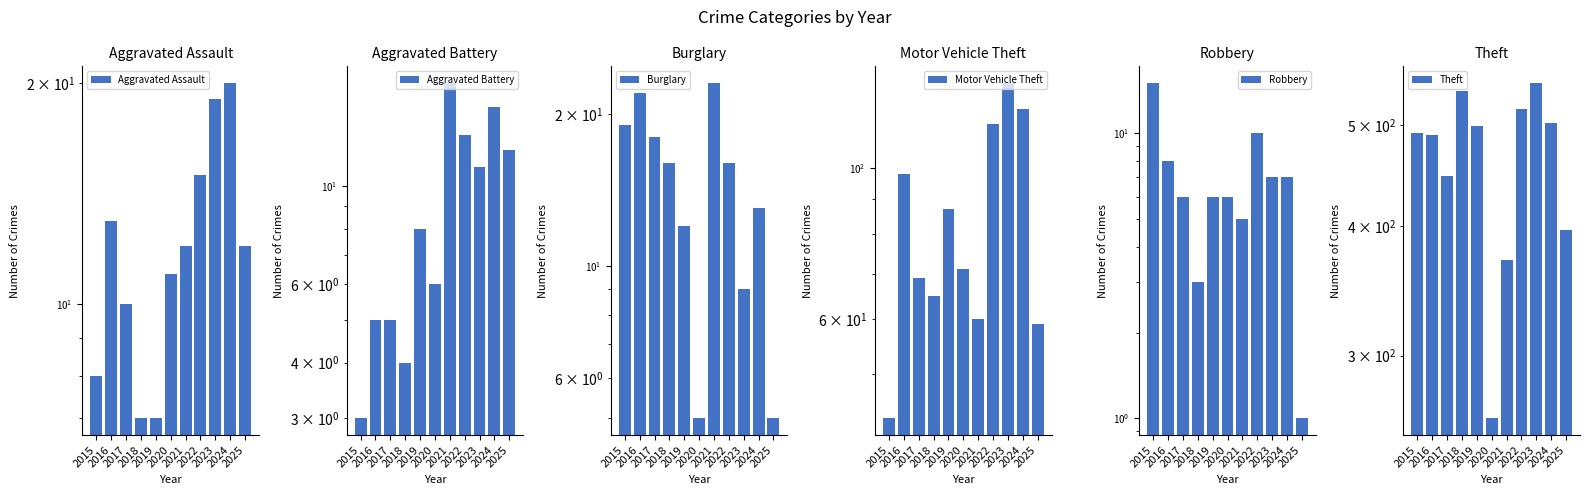

Is it true that Motor Vehicle Theft equals 65 at 2018?

True